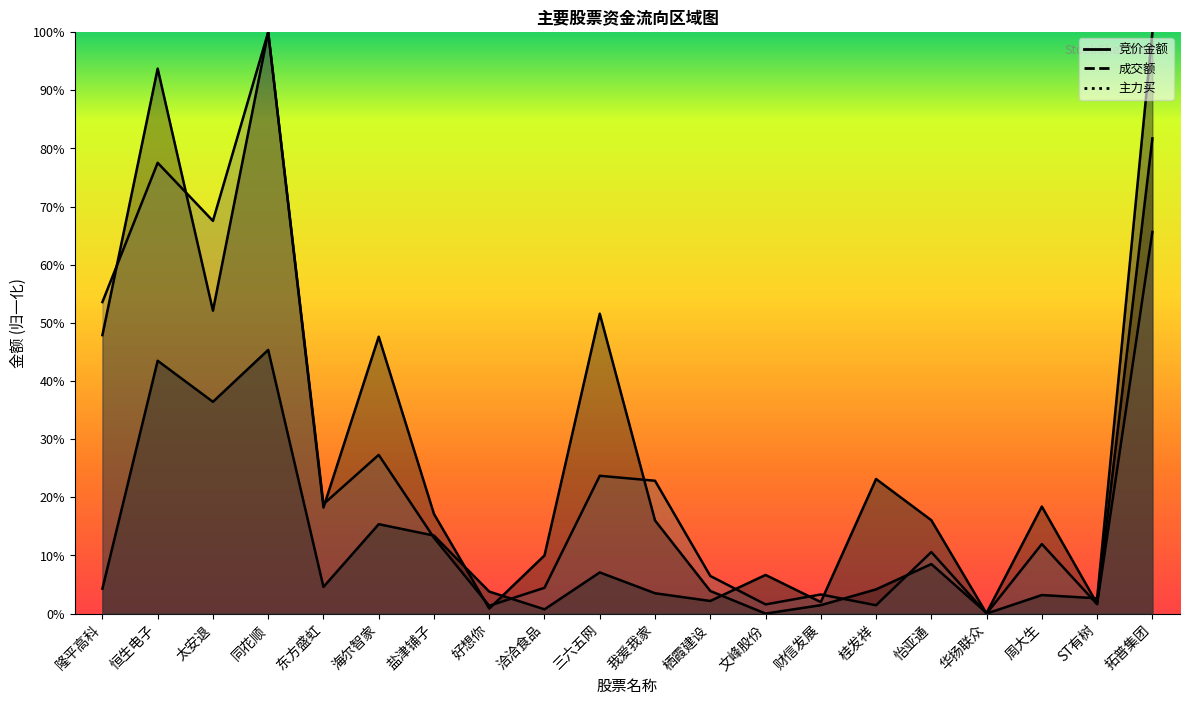

Reading left to right, list all the values displayed in this chart.

竞价金额: 0.0	0.4	0.4	0.5	0.0	0.2	0.1	0.0	0.0	0.1	0.0	0.0	0.1	0.0	0.2	0.2	0.0	0.0	0.0	1.0
成交额: 0.5	0.9	0.5	1.0	0.2	0.5	0.2	0.0	0.1	0.5	0.2	0.0	0.0	0.0	0.0	0.1	0.0	0.2	0.0	0.8
主力买: 0.5	0.8	0.7	1.0	0.2	0.3	0.1	0.0	0.0	0.2	0.2	0.1	0.0	0.0	0.0	0.1	0.0	0.1	0.0	0.7